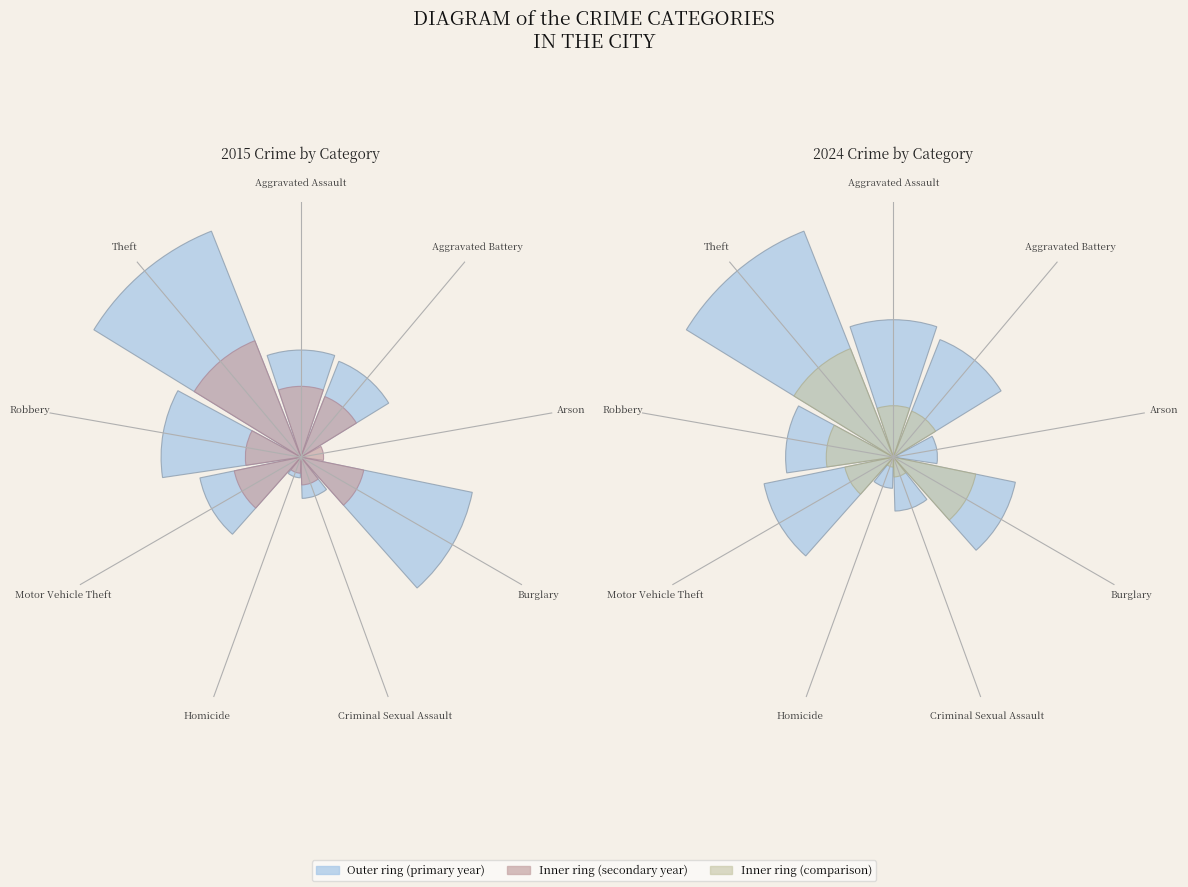

Is there a majority slice in this chart?

No